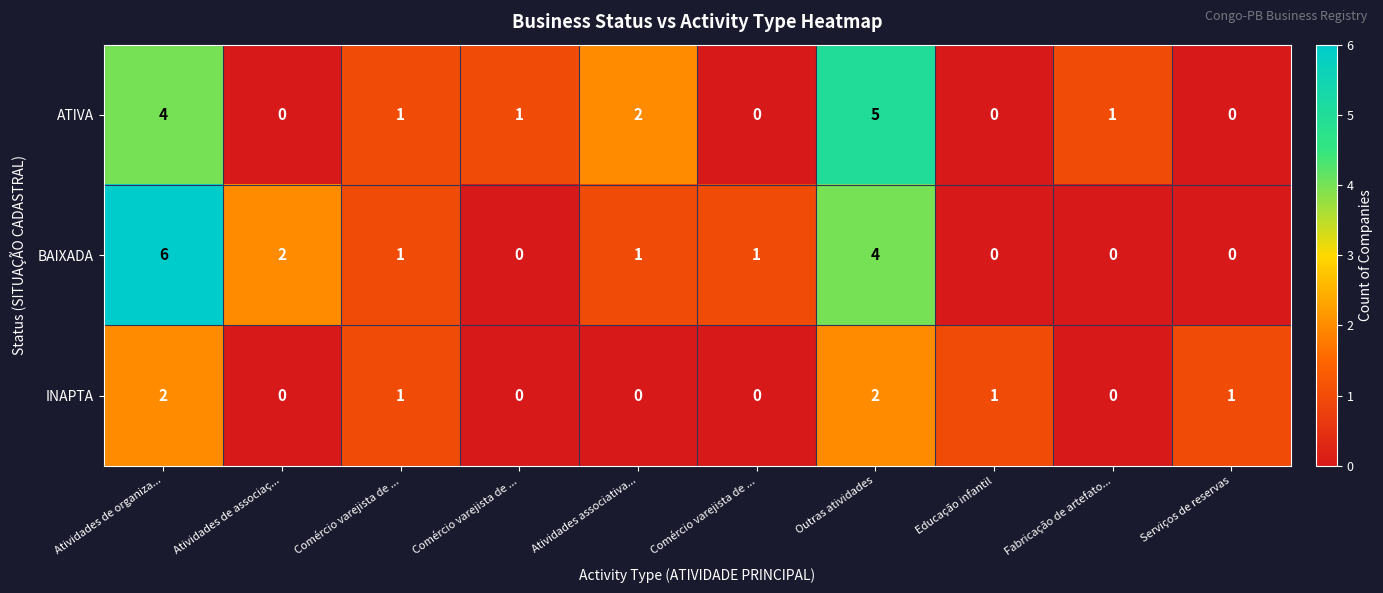

Reading left to right, extract all data points from this chart.

ATIVA: Atividades de organiza...=4	Atividades de associaç...=0	Comércio varejista de ...=1	Comércio varejista de ...=1	Atividades associativa...=2	Comércio varejista de ...=0	Outras atividades=5	Educação infantil=0	Fabricação de artefato...=1	Serviços de reservas=0
BAIXADA: Atividades de organiza...=6	Atividades de associaç...=2	Comércio varejista de ...=1	Comércio varejista de ...=0	Atividades associativa...=1	Comércio varejista de ...=1	Outras atividades=4	Educação infantil=0	Fabricação de artefato...=0	Serviços de reservas=0
INAPTA: Atividades de organiza...=2	Atividades de associaç...=0	Comércio varejista de ...=1	Comércio varejista de ...=0	Atividades associativa...=0	Comércio varejista de ...=0	Outras atividades=2	Educação infantil=1	Fabricação de artefato...=0	Serviços de reservas=1